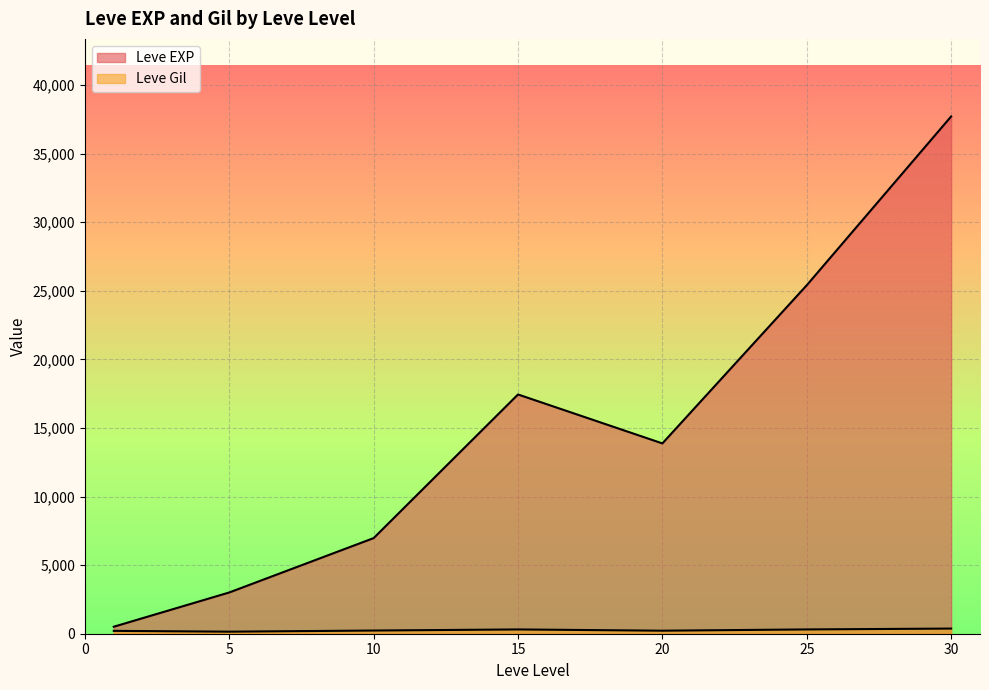

Between 10 and 30, which series saw the biggest shift?

Leve EXP